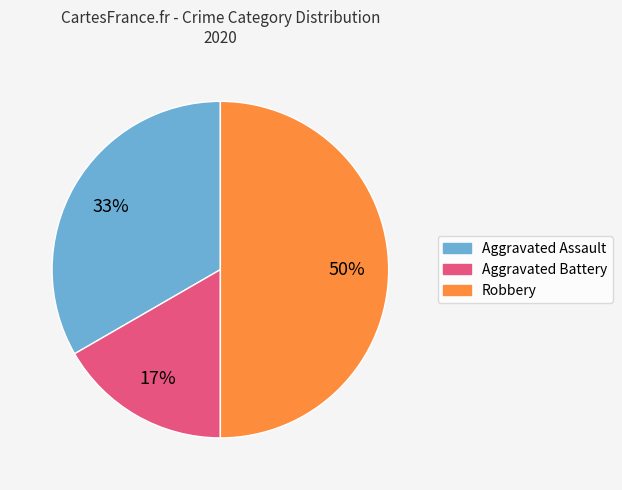

Is the sum of Robbery and Aggravated Battery greater than half?

Yes